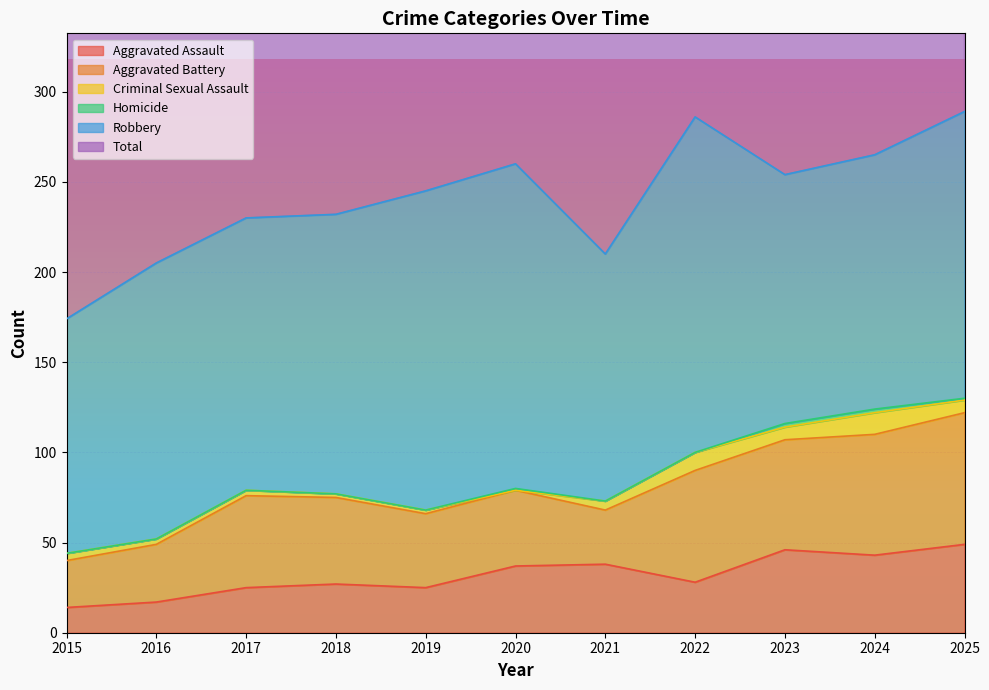

What is the total value across all series at 2021?

420